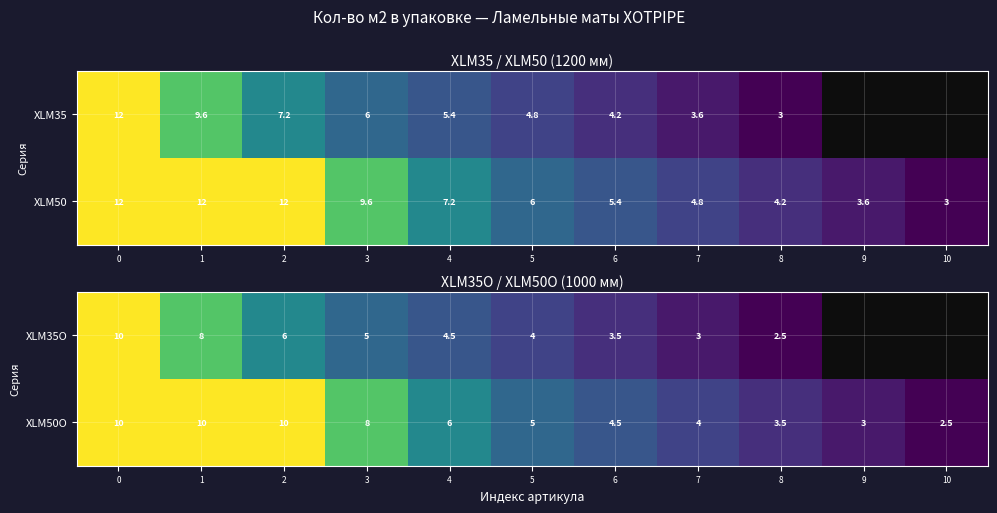

The value of row_0 at 0 is 10.0. True or false?

True